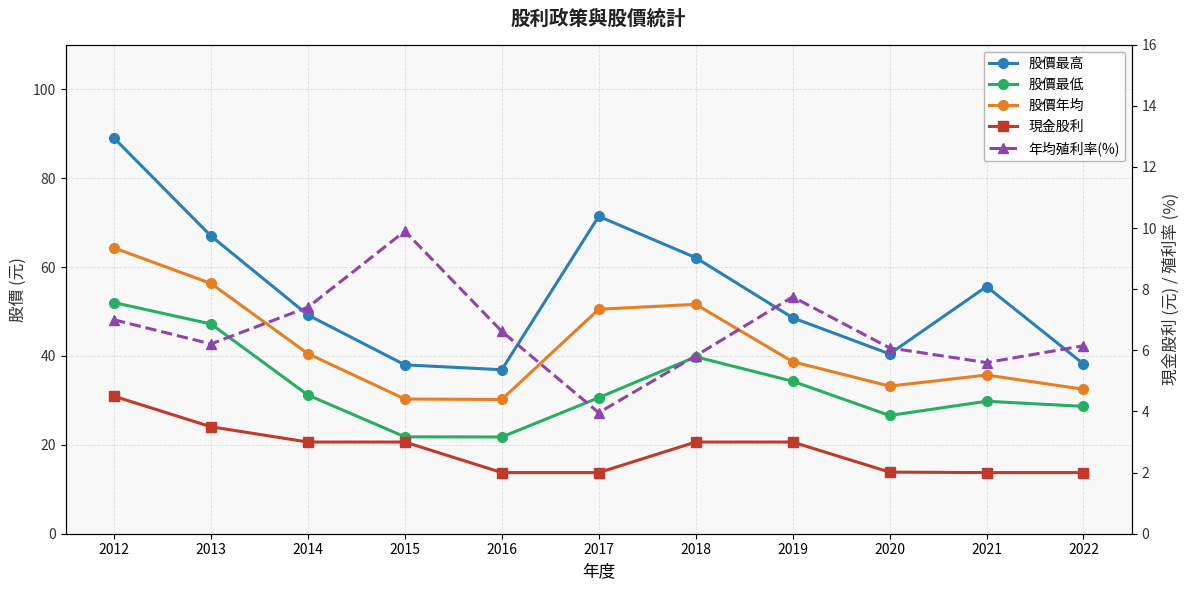

What is the value of the 現金股利 point at the 4th from the left?

3.0